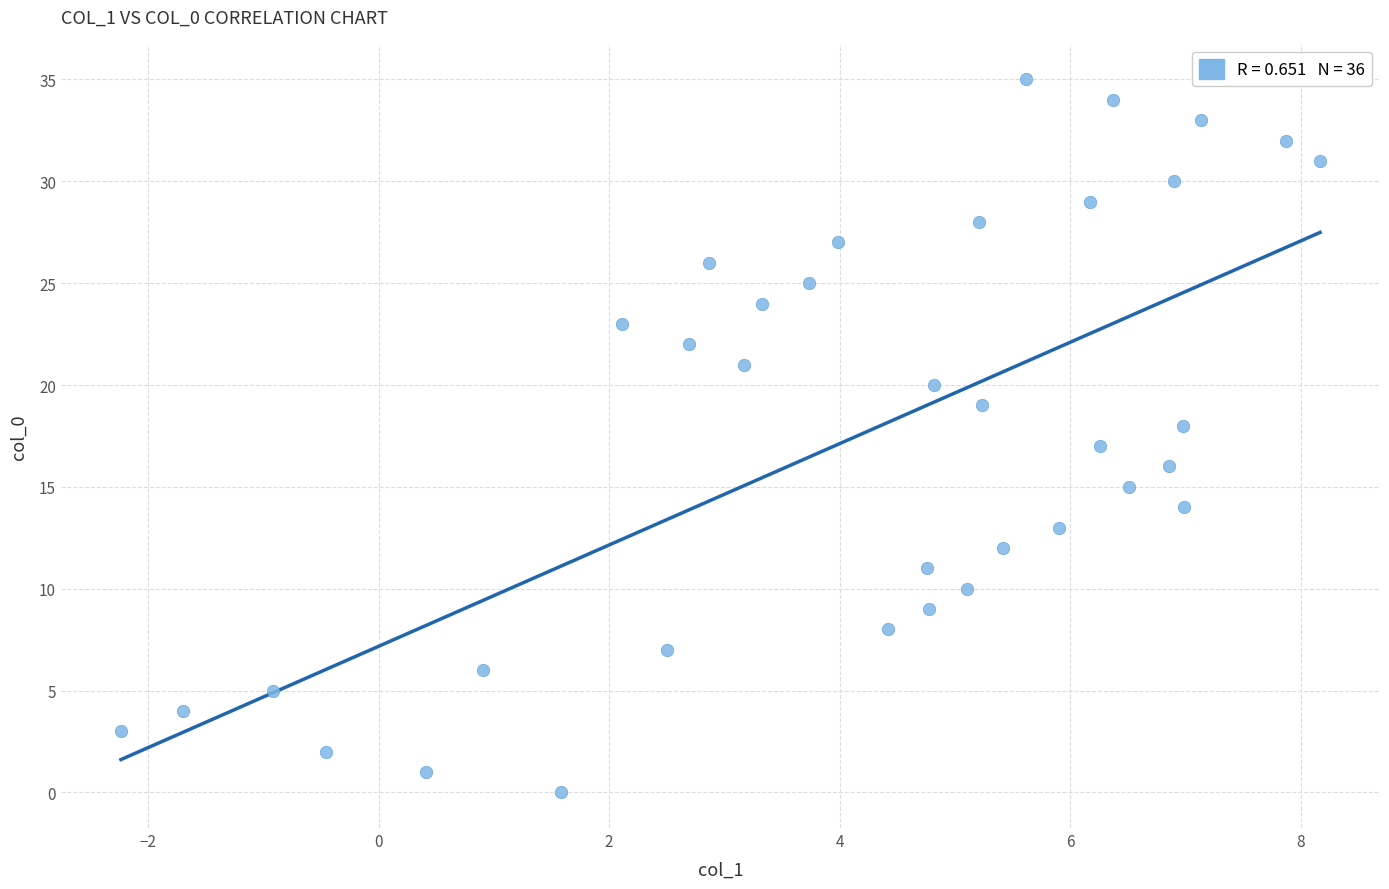

What is the range of Y values (max minus min)?

35